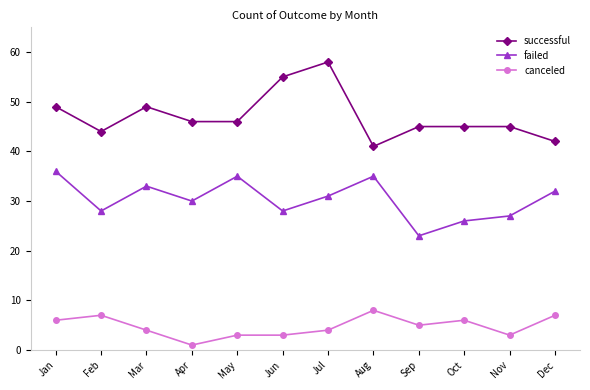

True or false: failed and canceled intersect in this chart.

False